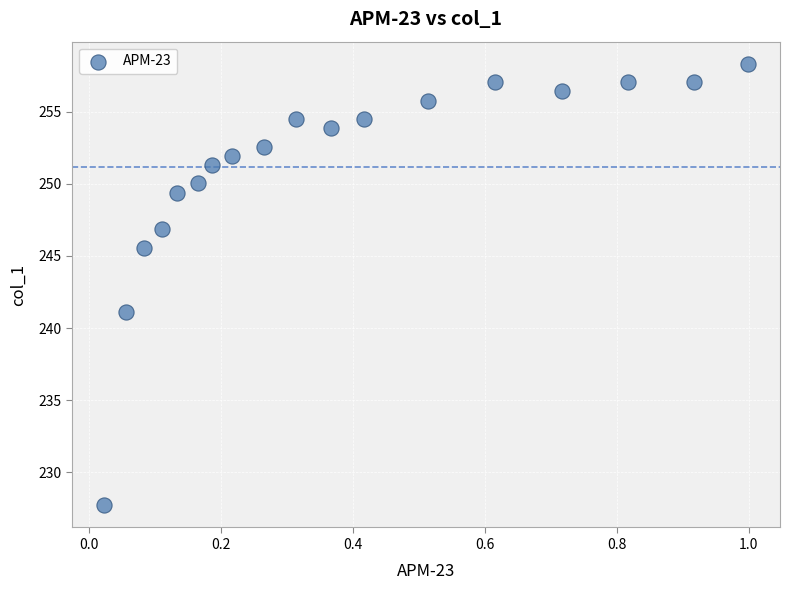

What is the range of X values (max minus min)?

1.0